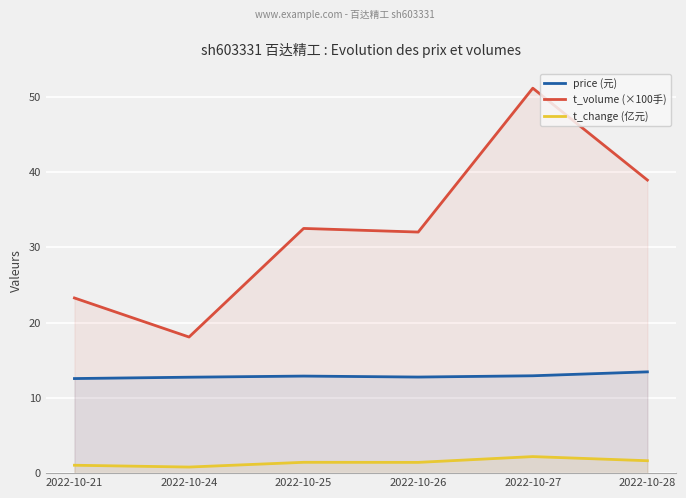

What is the minimum value for t_change (亿元)?

0.8